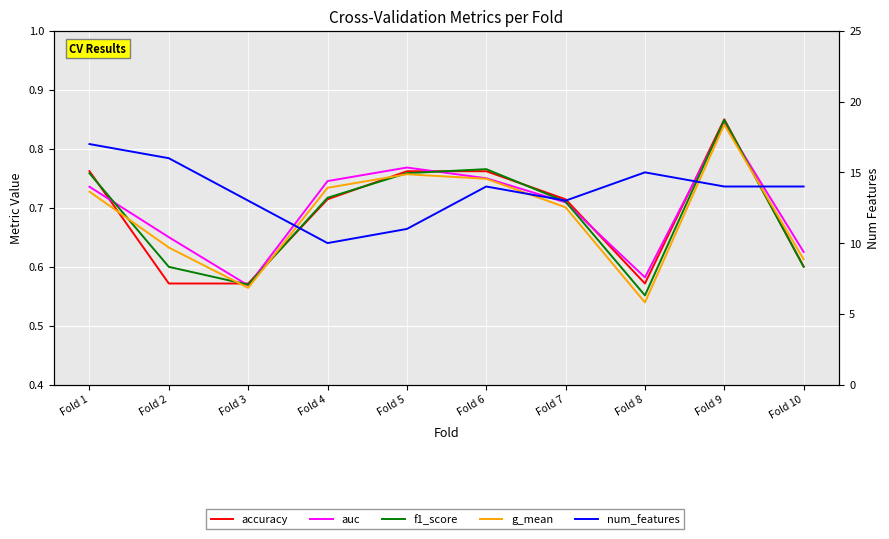

True or false: f1_score has a value of 0.5 at Fold 1.

False